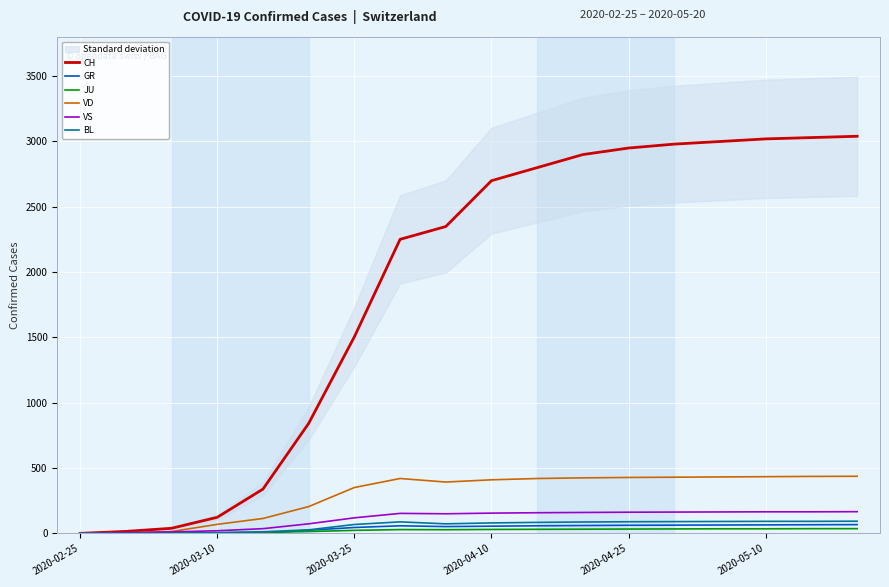

What is the highest value of the CH series?

3040